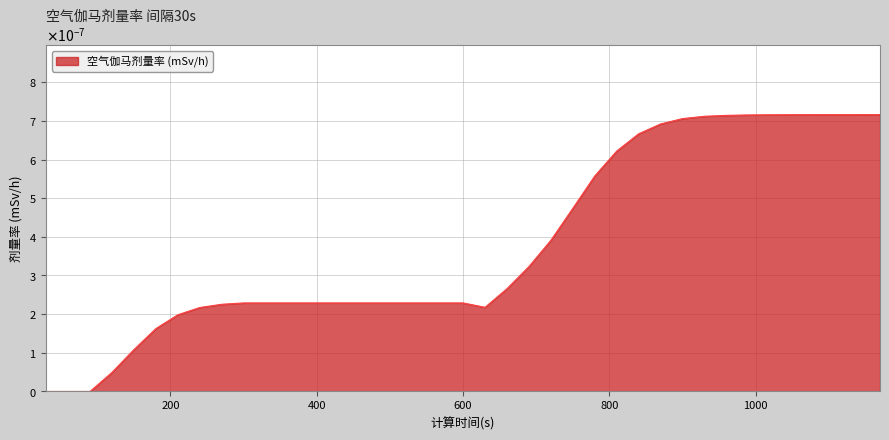

How many interior local valleys (lower than both neighbors) does the data have?

1